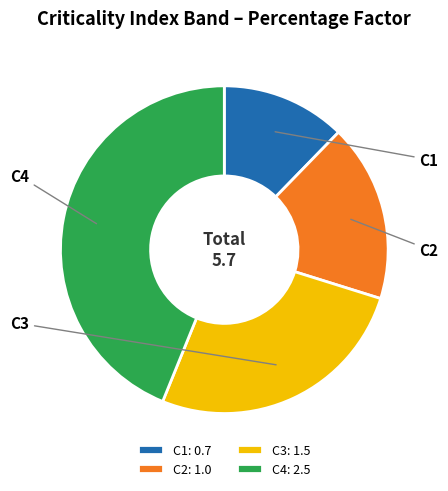

Which slice is the largest?

C4